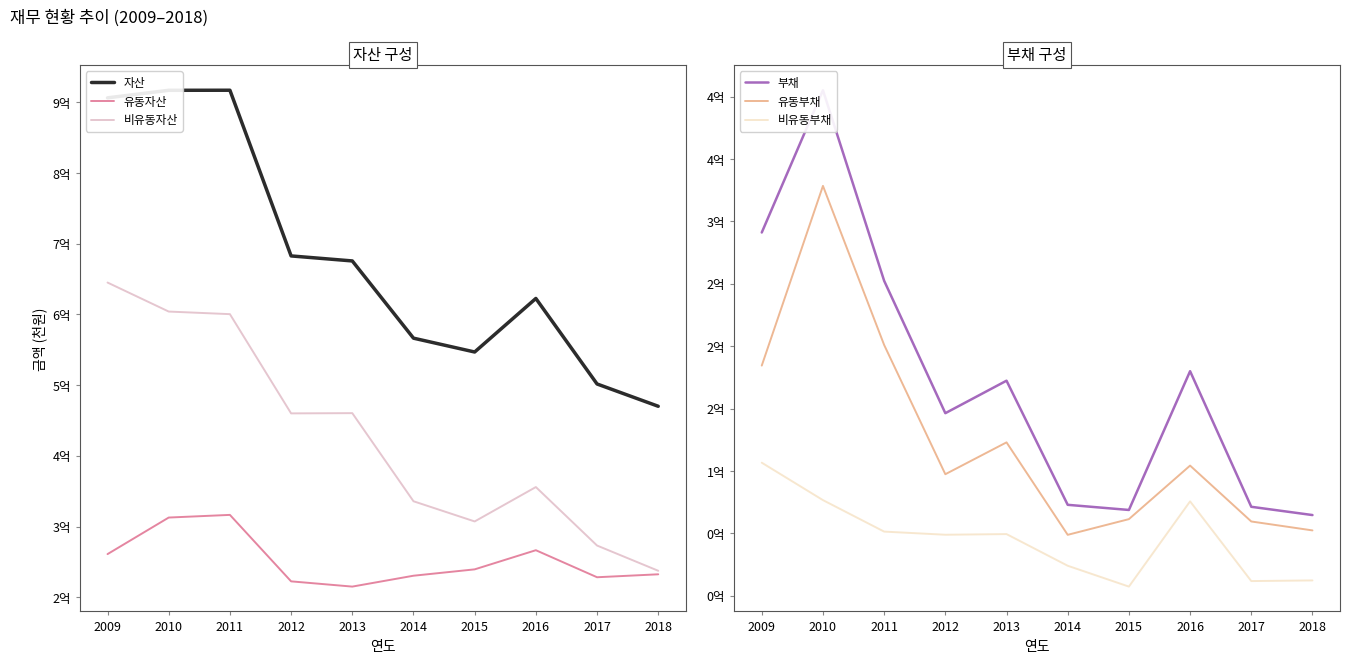

What is the average value of the 비유동부채 series?

4641165